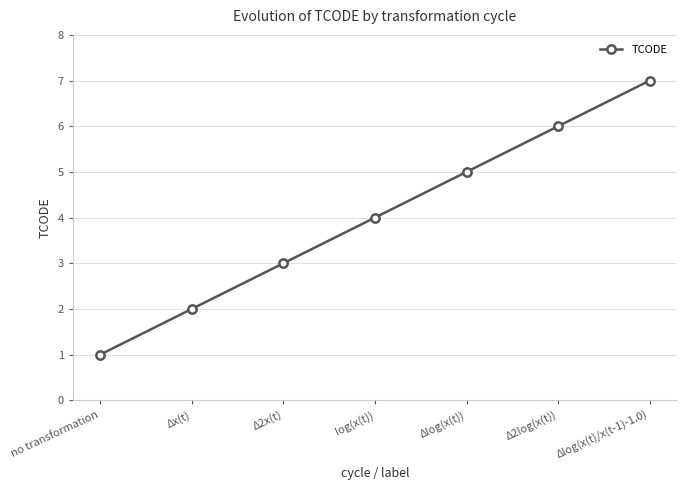

At which category does the chart reach its minimum across all series?

no transformation